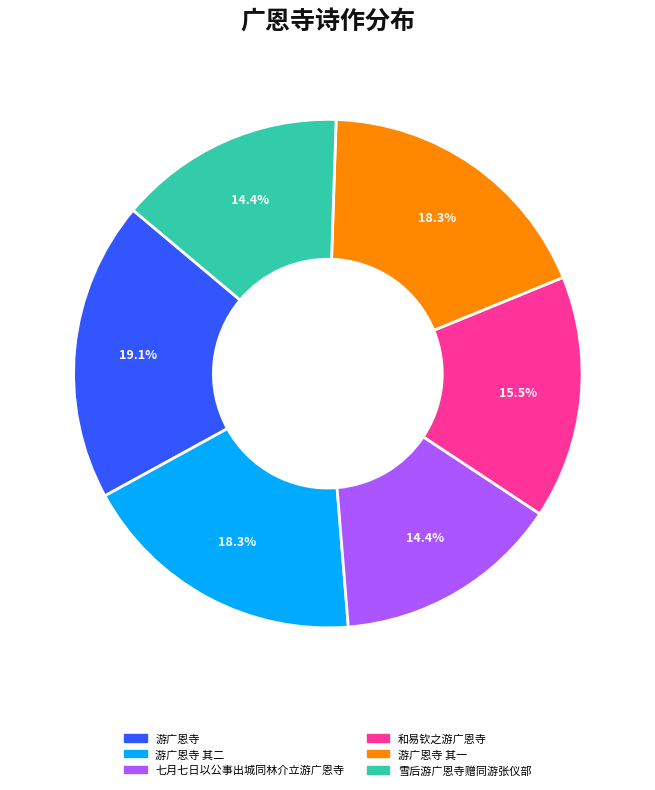

To the nearest percent, what is the difference between the largest and smallest slice percentages?

5%